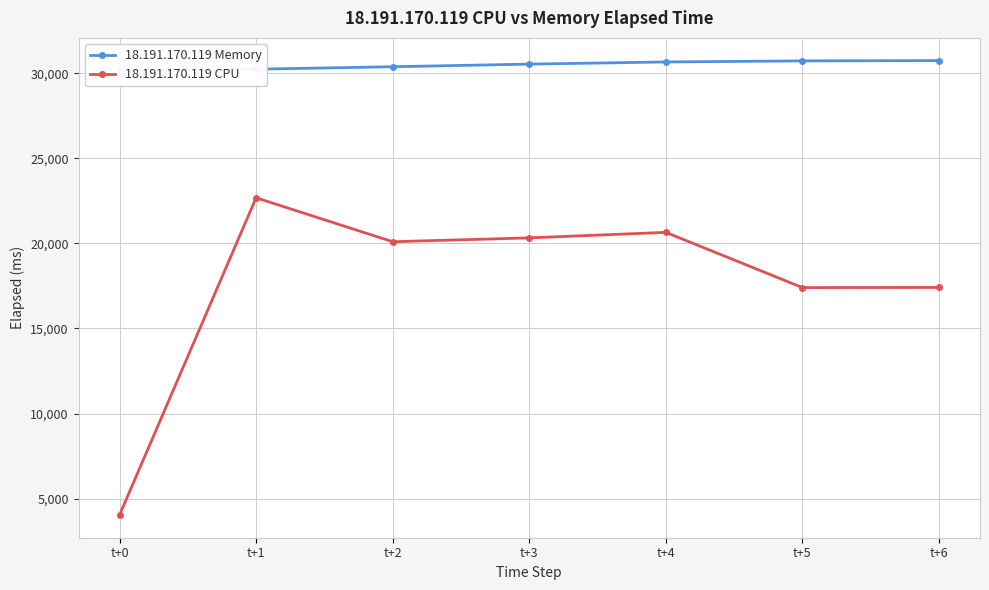

At which label does 18.191.170.119 CPU reach its peak?

t+1